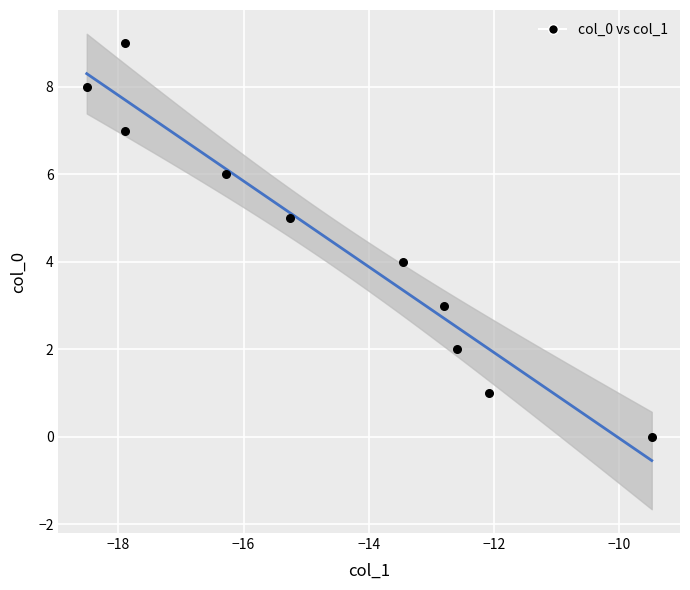

What is the range of Y values (max minus min)?

9